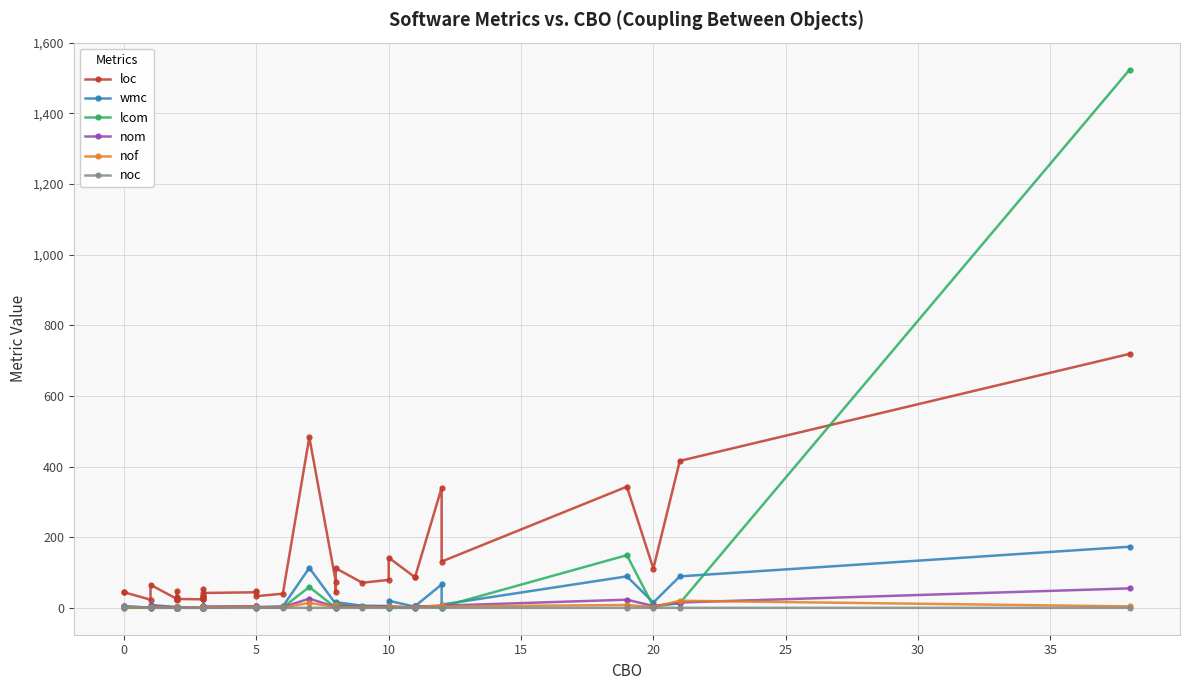

What is the difference between the maximum and minimum values in the nom series?

55